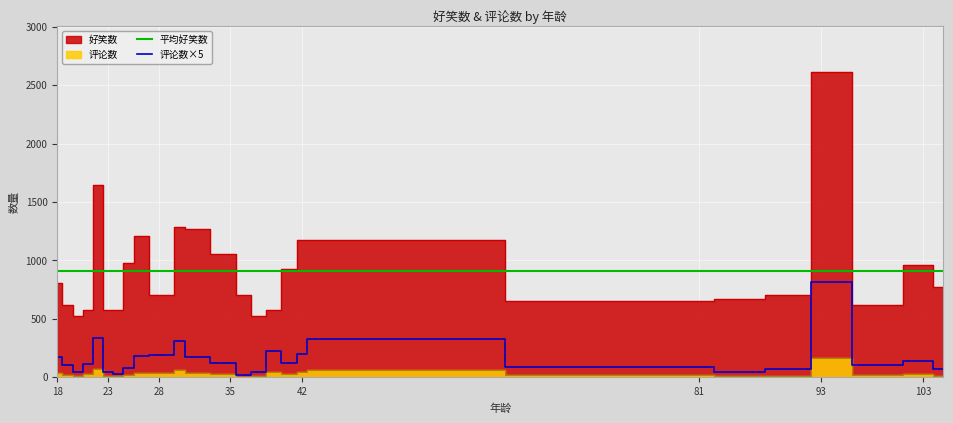

True or false: 平均好笑数 has a value of 1223.6 at 15.

False